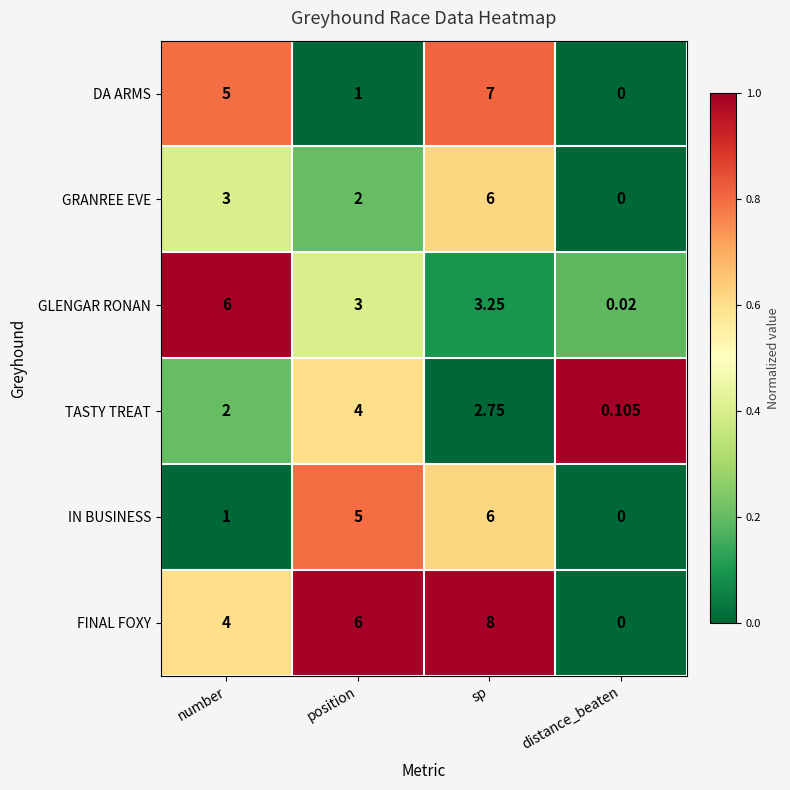

At position, list the series in order from smallest to largest.

DA ARMS, GRANREE EVE, GLENGAR RONAN, TASTY TREAT, IN BUSINESS, FINAL FOXY